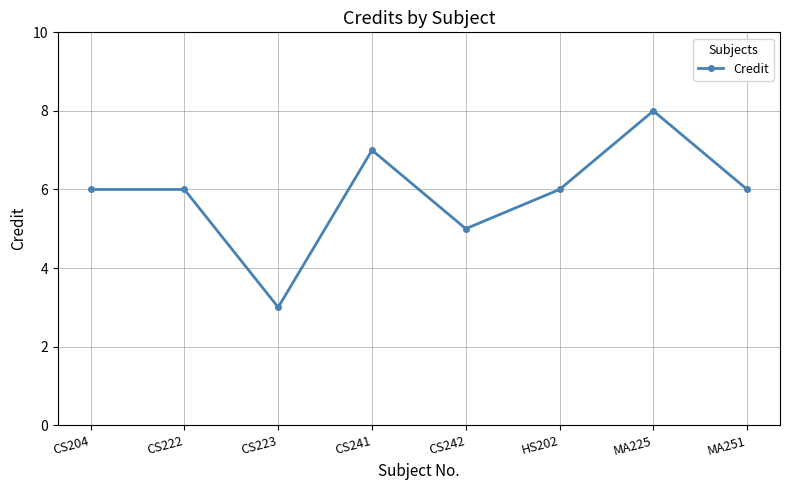

Which has a higher value, MA225 or CS241?

MA225